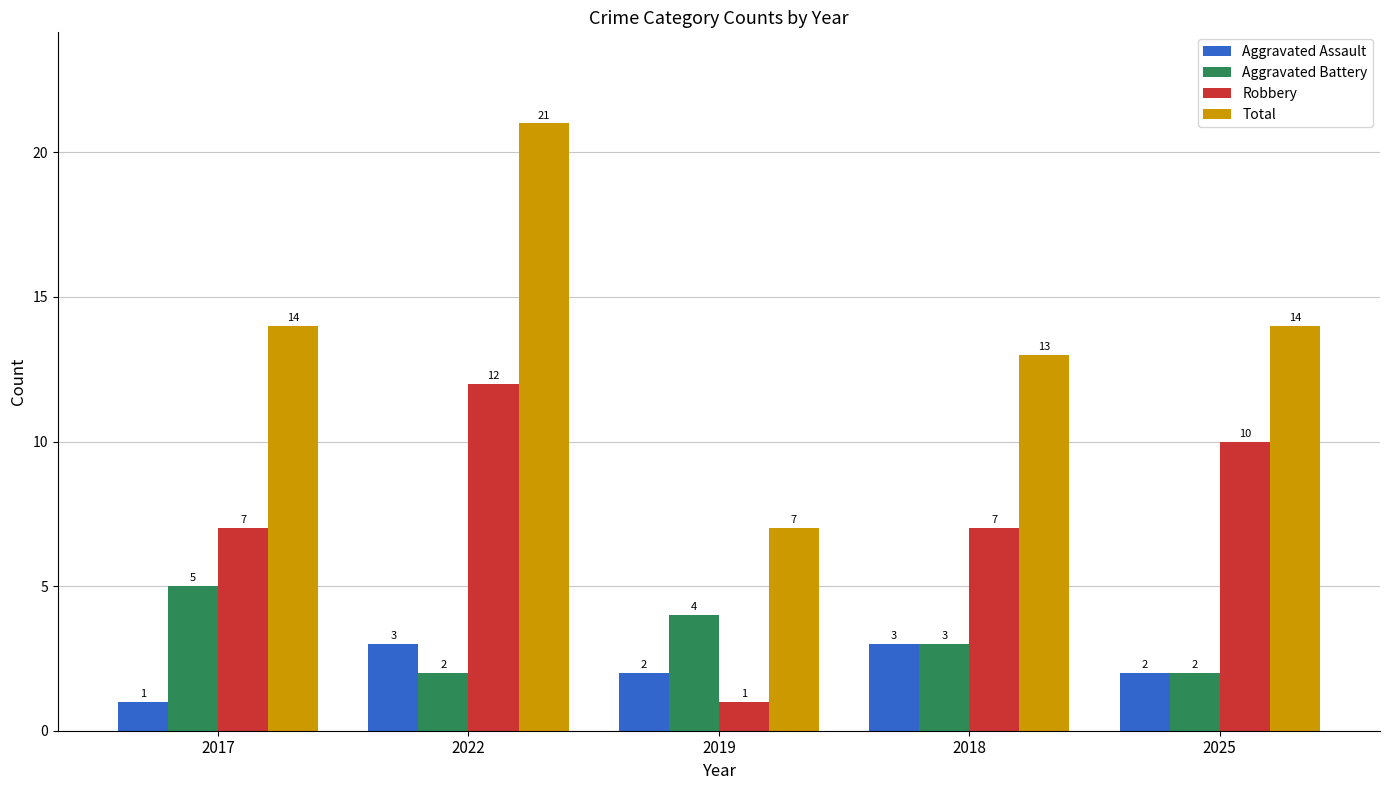

Reading left to right, list all the values displayed in this chart.

Aggravated Assault: 1	3	2	3	2
Aggravated Battery: 5	2	4	3	2
Robbery: 7	12	1	7	10
Total: 14	21	7	13	14